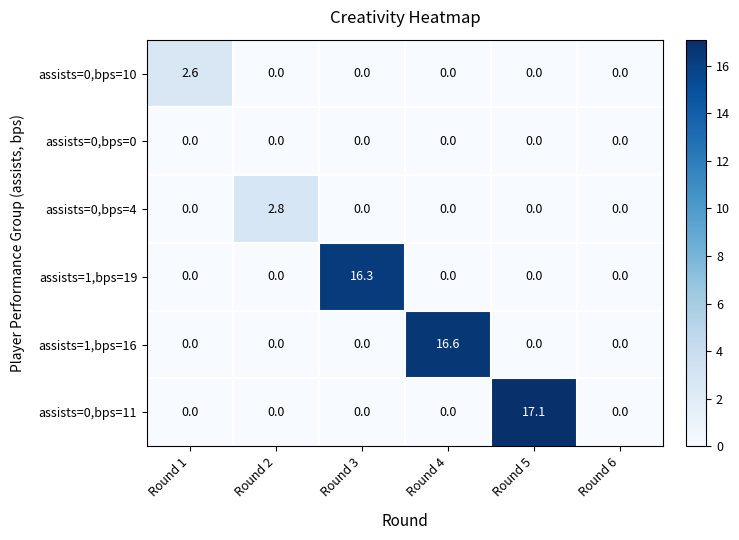

Which series has the largest total across all categories?

assists=0,bps=11